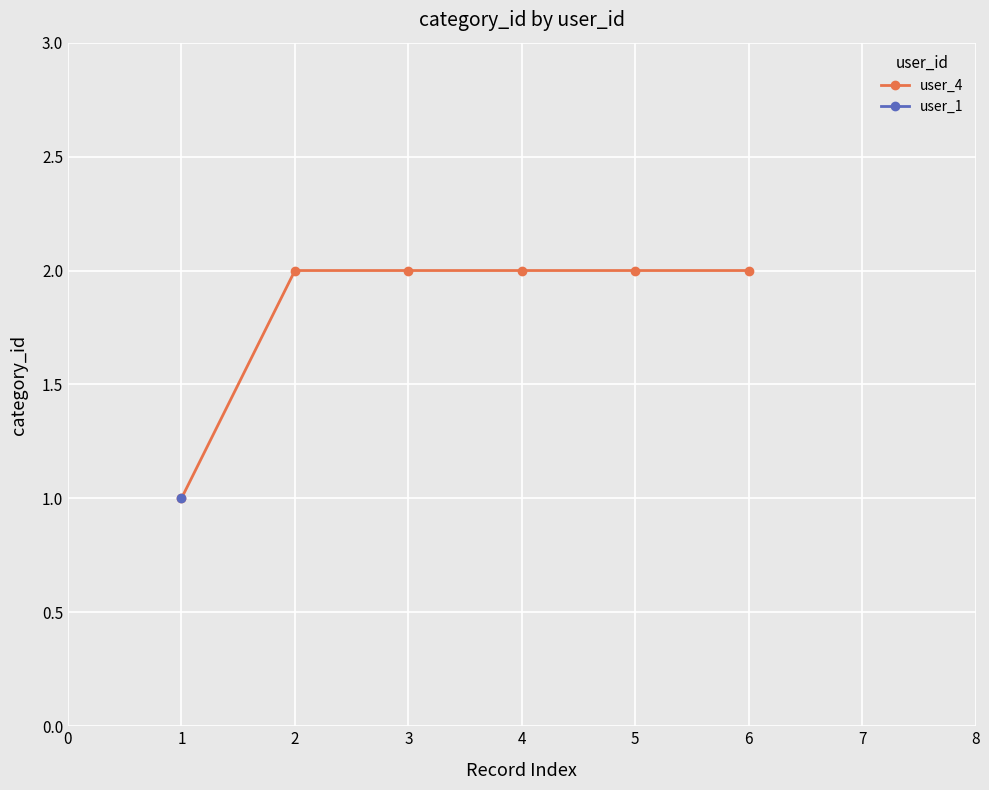

The user_4 series shows 0 at 1. True or false?

False